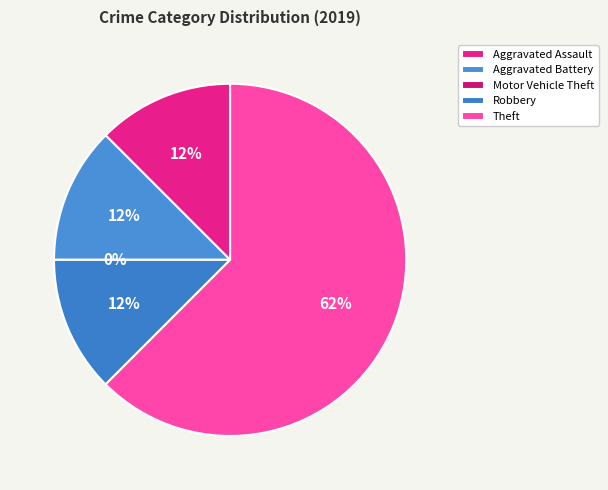

Rank the categories by value from highest to lowest.

Theft, Aggravated Assault, Aggravated Battery, Robbery, Motor Vehicle Theft